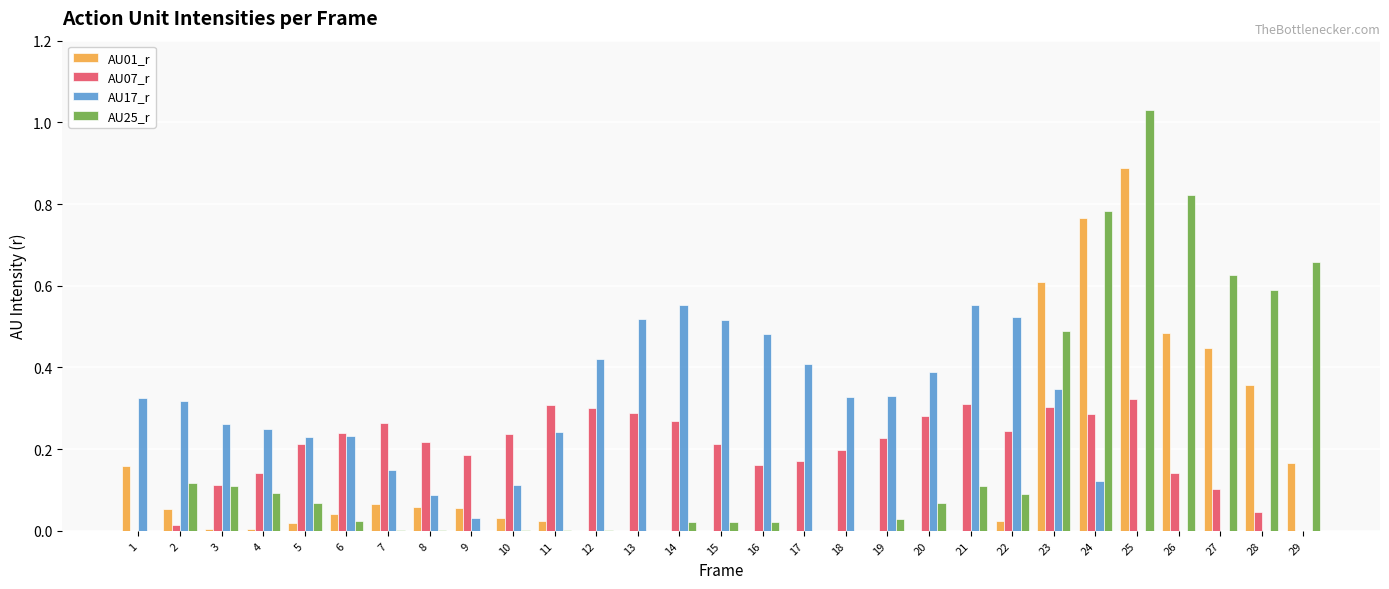

True or false: AU01_r has a value of 0.0 at 11.

True